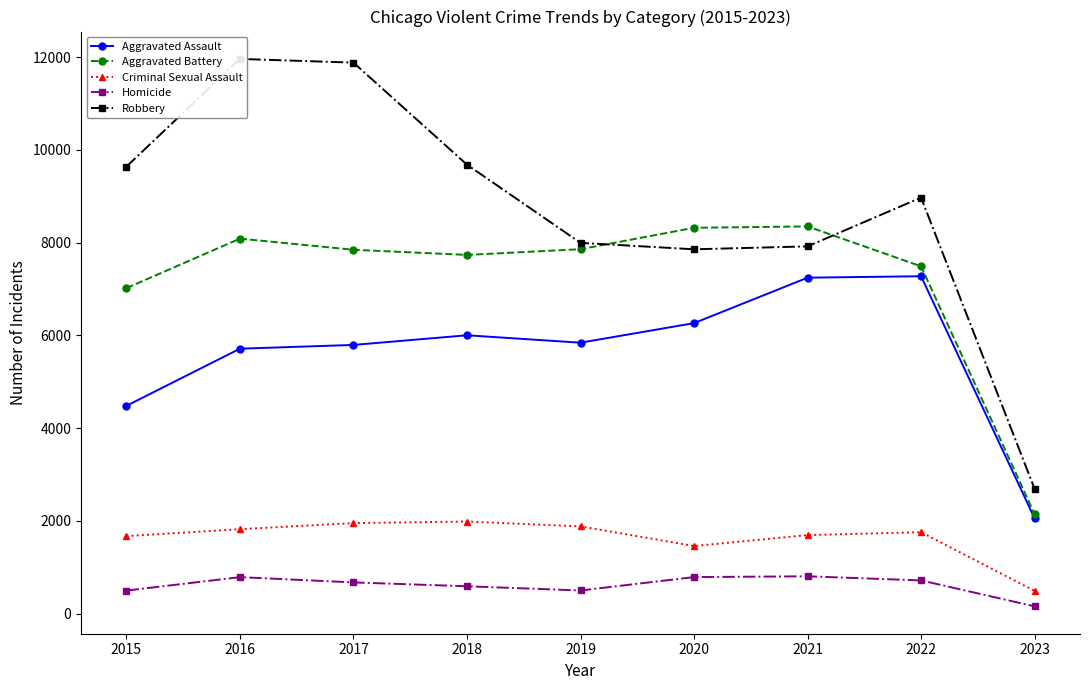

Which category has the lowest value across all series?

2023